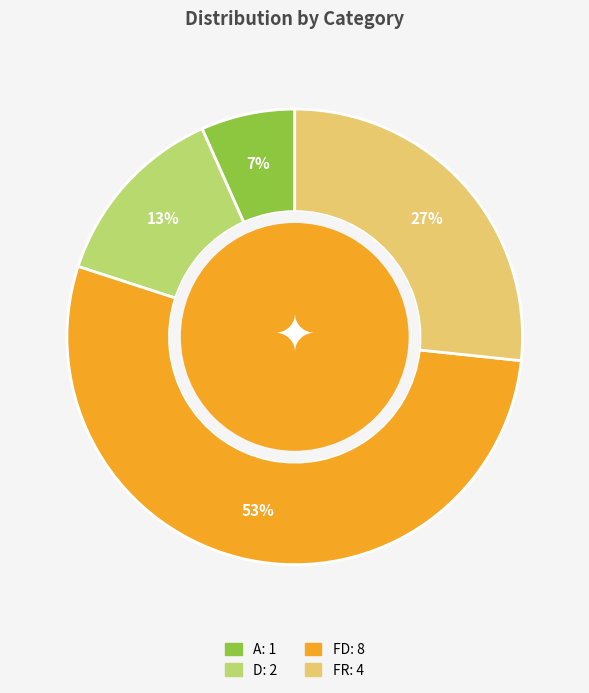

Is the sum of D and FD greater than half?

Yes